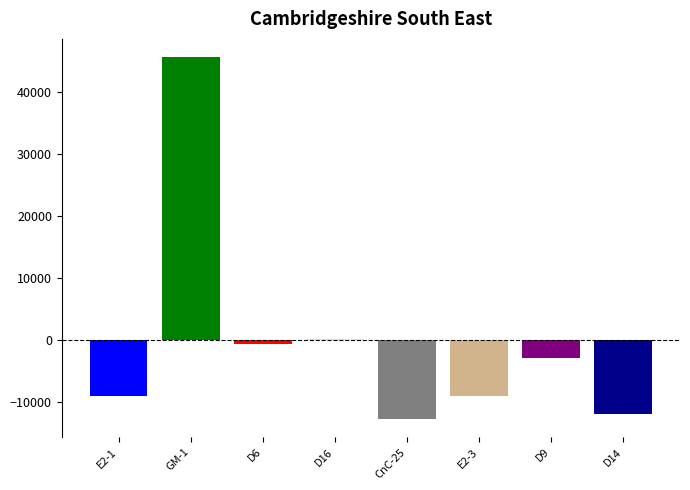

What is the label of the 1st bar from the left?

E2-1